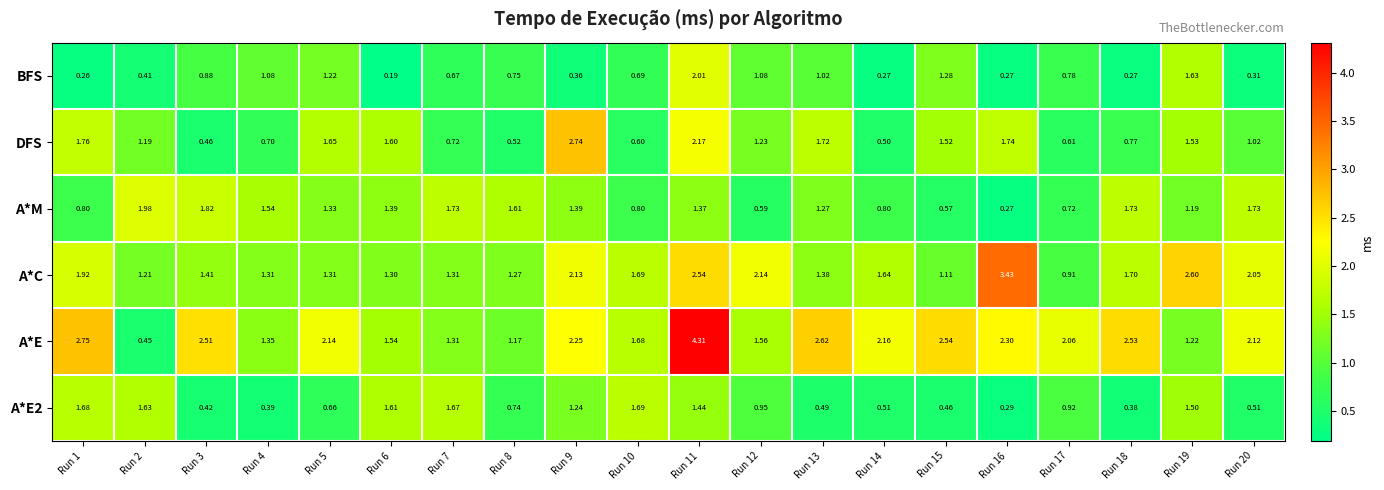

Is the value of BFS at Run 20 greater than the value of A*E at Run 16?

No